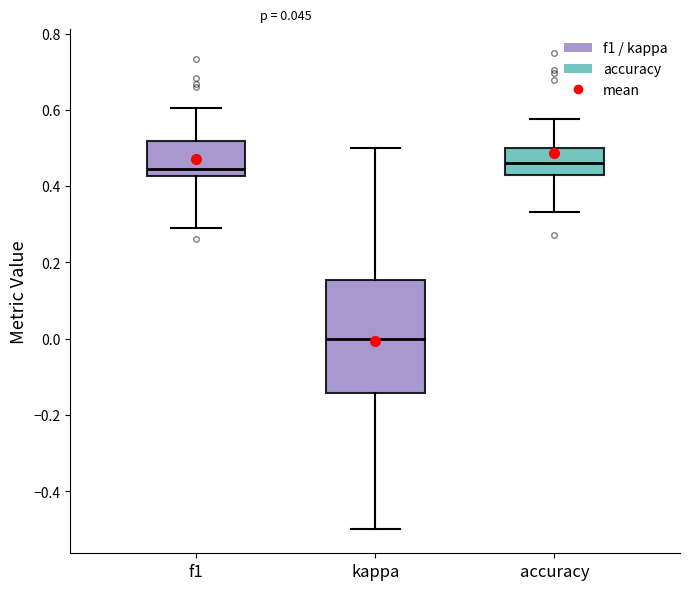

Comparing the boxes themselves (not the whiskers), which one is the tallest?

kappa